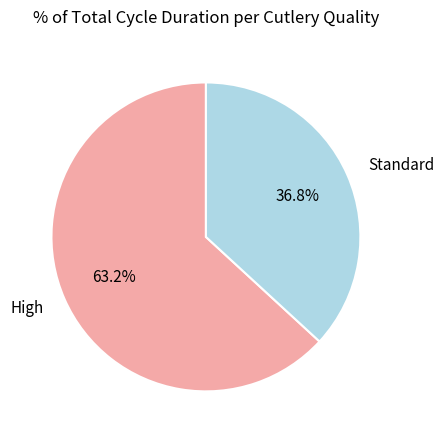

To the nearest percent, what is the difference between the largest and smallest slice percentages?

26%